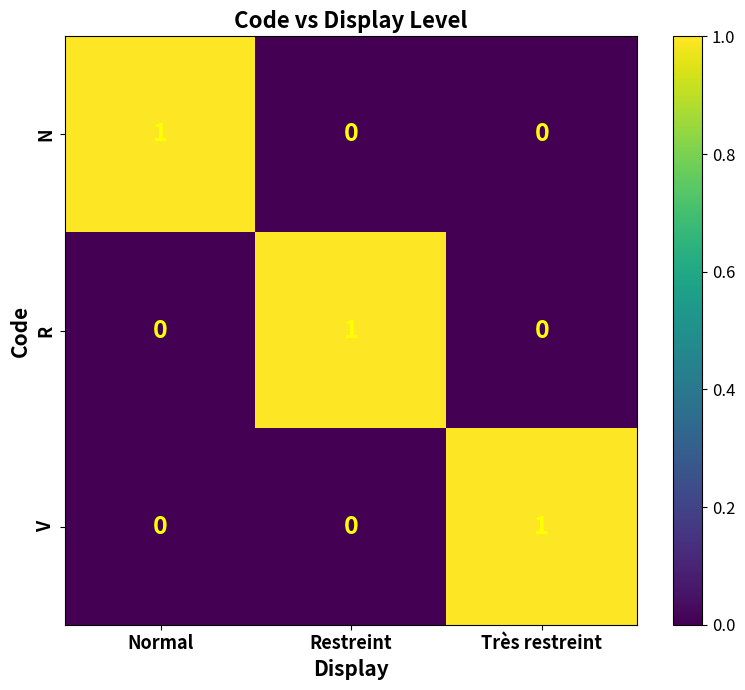

At how many categories does at least one series exceed 0?

3